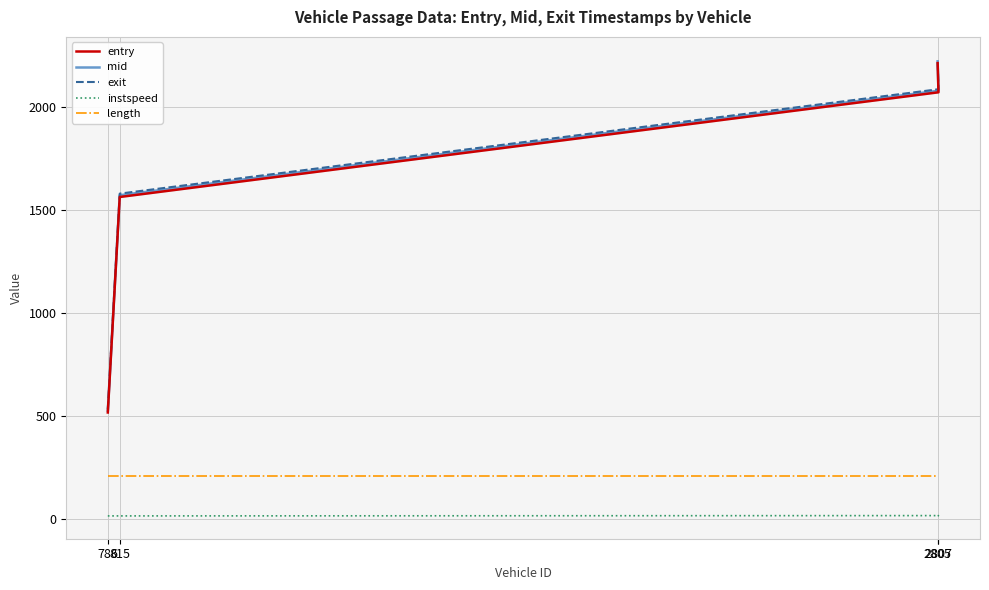

What is the maximum value shown in the chart?

2230.9